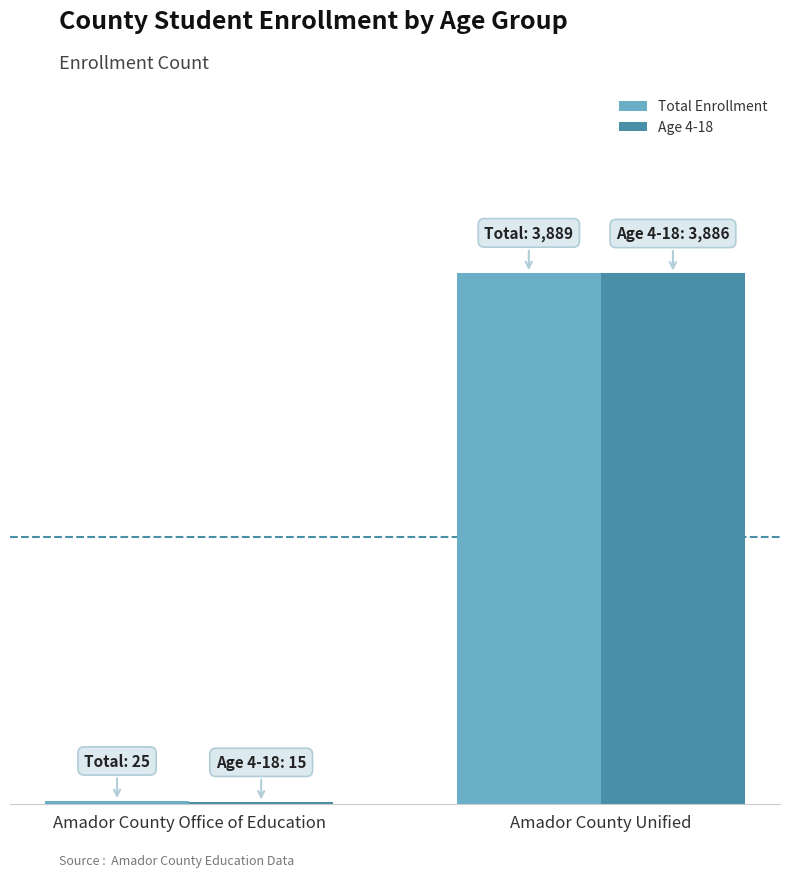

What are all the series names shown in the legend?

Total Enrollment, Age 4-18